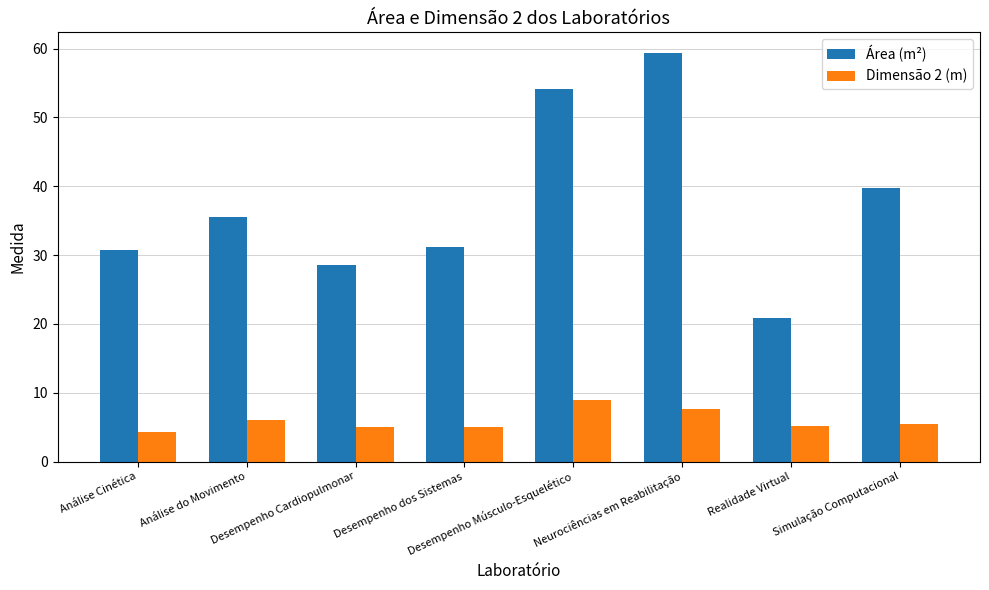

Is the value of Área (m²) at Neurociências em Reabilitação greater than the value of Dimensão 2 (m) at Simulação Computacional?

Yes